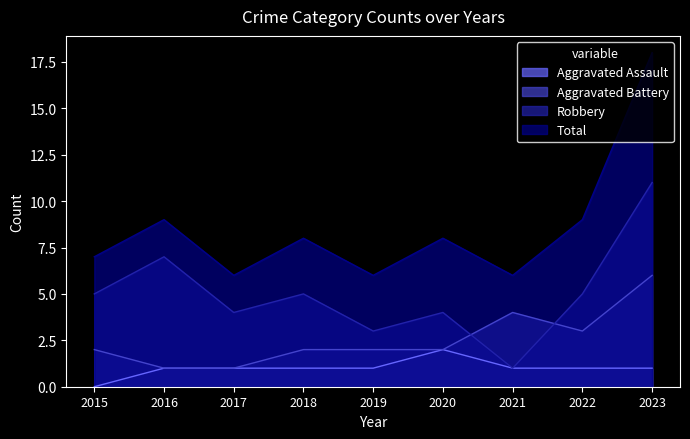

How many values in the Total series are below 8?

4